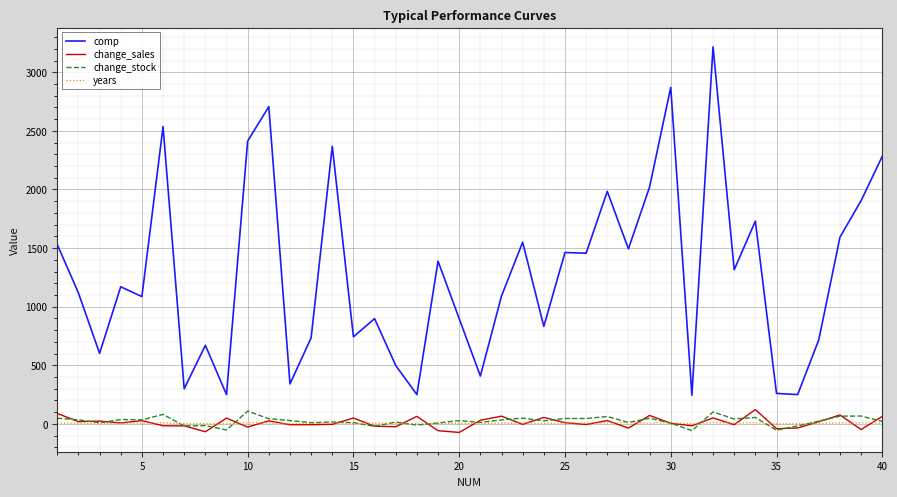

What is the highest value of the change_sales series?

122